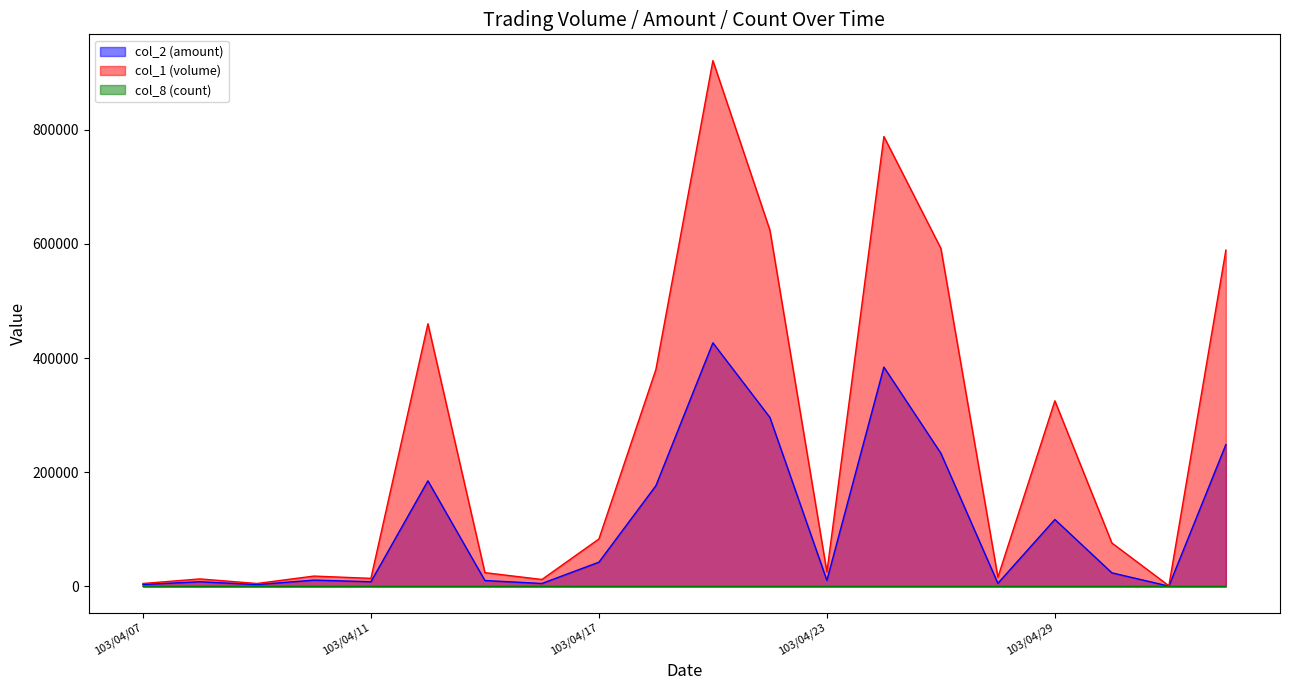

Between 103/04/11 and 103/04/18, which is larger?

103/04/18